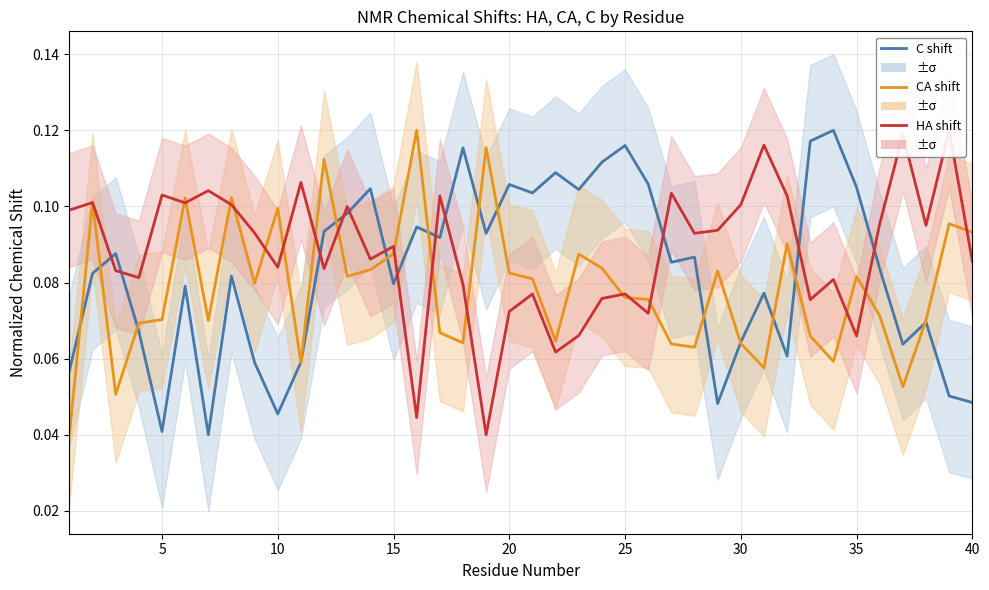

True or false: HA shift has a value of 0.1 at 35.

False